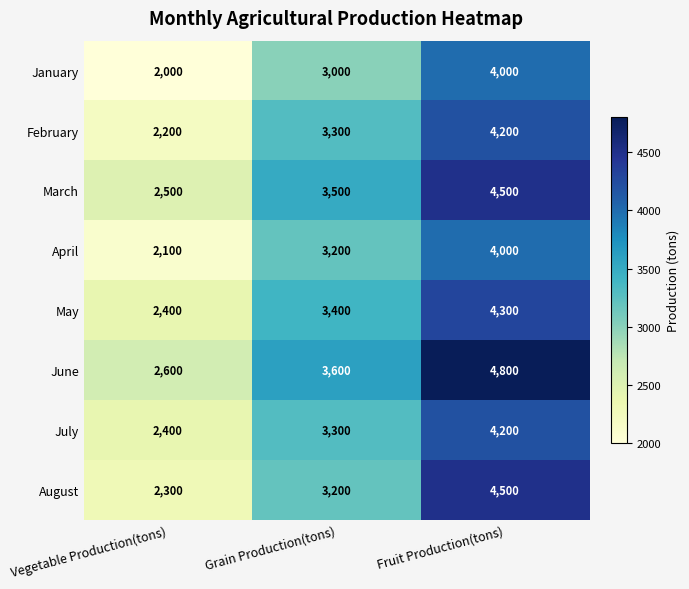

Reading left to right, what are all the values shown in this chart?

January: Vegetable Production(tons)=2000	Grain Production(tons)=3000	Fruit Production(tons)=4000
February: Vegetable Production(tons)=2200	Grain Production(tons)=3300	Fruit Production(tons)=4200
March: Vegetable Production(tons)=2500	Grain Production(tons)=3500	Fruit Production(tons)=4500
April: Vegetable Production(tons)=2100	Grain Production(tons)=3200	Fruit Production(tons)=4000
May: Vegetable Production(tons)=2400	Grain Production(tons)=3400	Fruit Production(tons)=4300
June: Vegetable Production(tons)=2600	Grain Production(tons)=3600	Fruit Production(tons)=4800
July: Vegetable Production(tons)=2400	Grain Production(tons)=3300	Fruit Production(tons)=4200
August: Vegetable Production(tons)=2300	Grain Production(tons)=3200	Fruit Production(tons)=4500